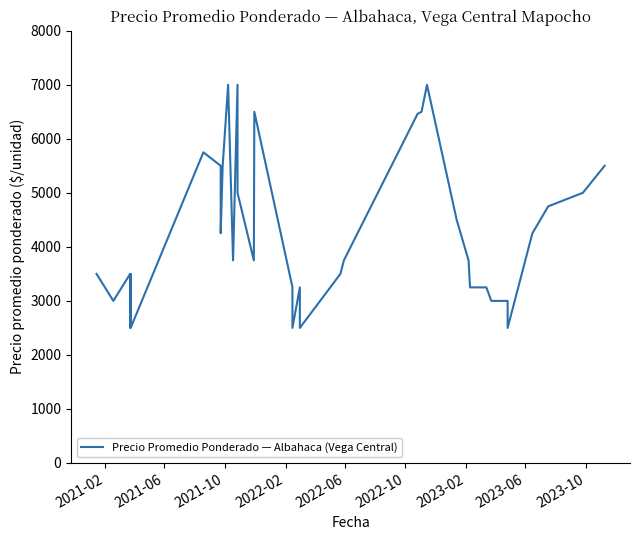

Count the number of values greater than 3750.

17